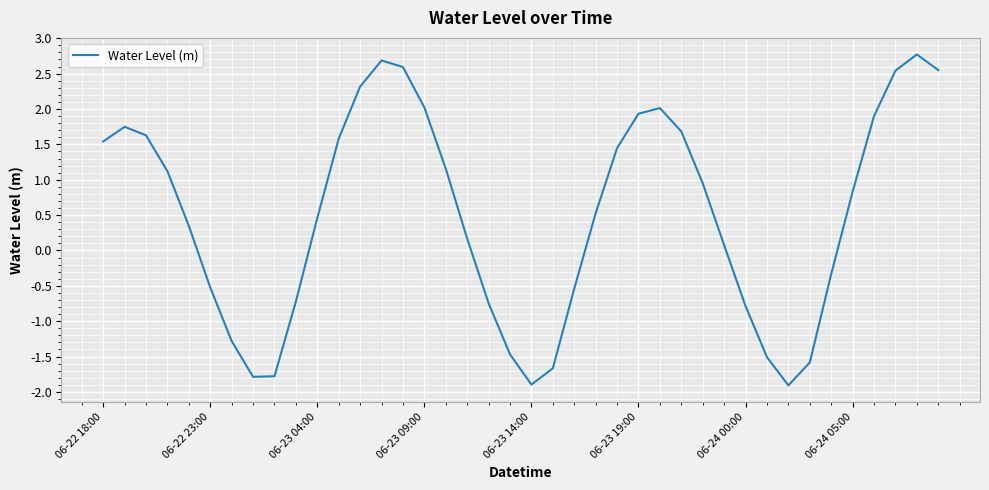

What is the maximum value shown in the chart?

2.8